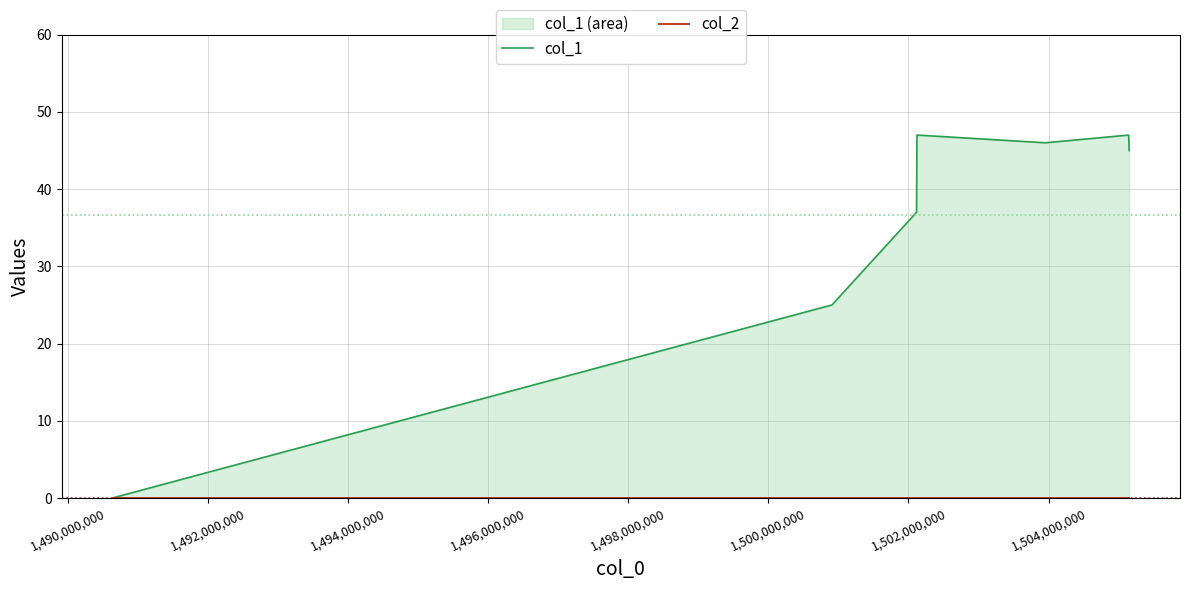

True or false: col_2 has more than 0 points higher than both neighbors.

False